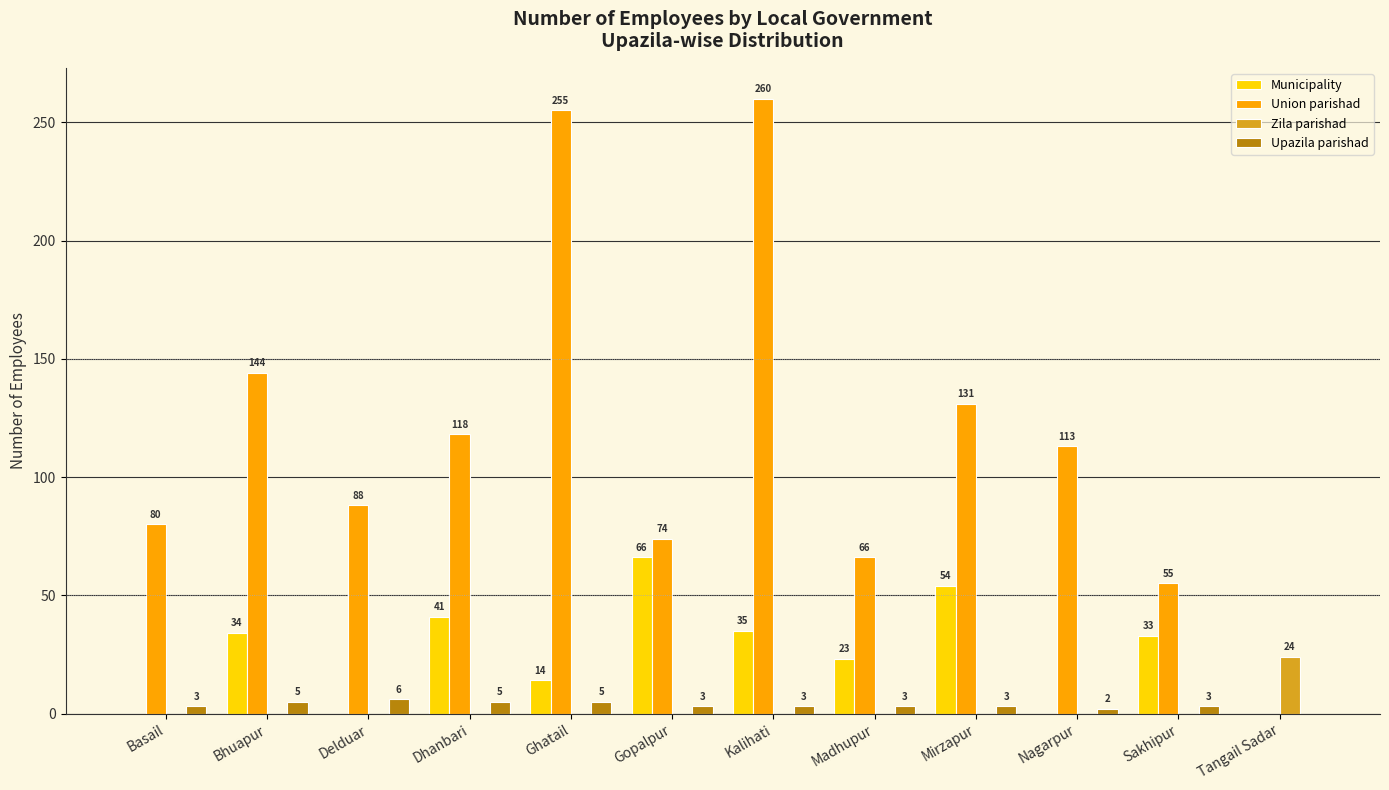

What is the sum of all Union parishad values?

1384